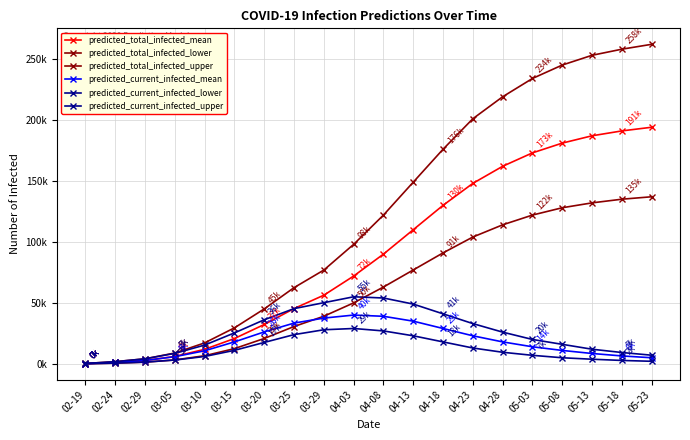

Does the chart have visible grid lines?

Yes